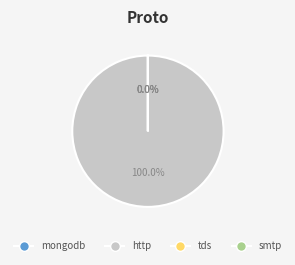

What percentage is NOT represented by 7?

100.0%